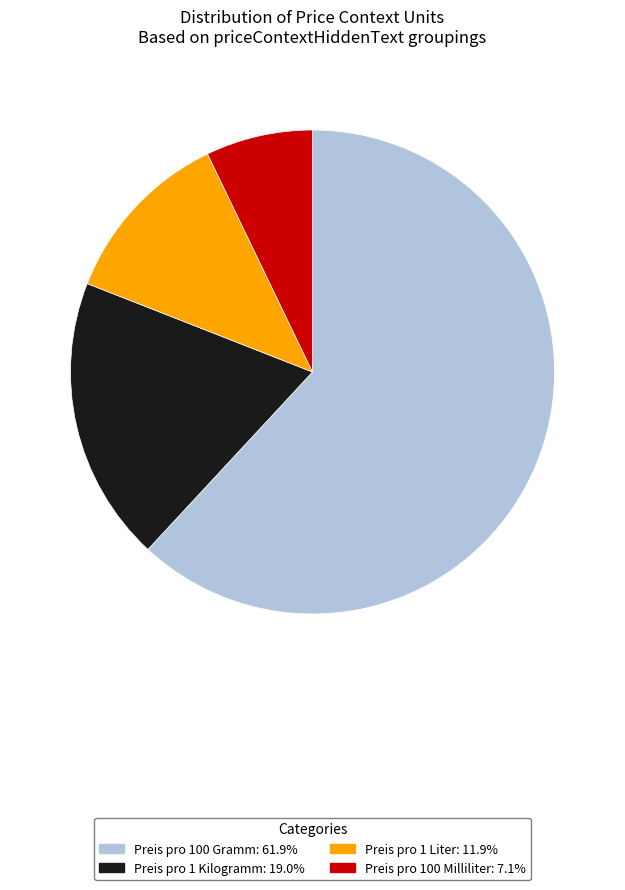

Between Preis pro 100 Gramm and Preis pro 1 Kilogramm, which is larger?

Preis pro 100 Gramm